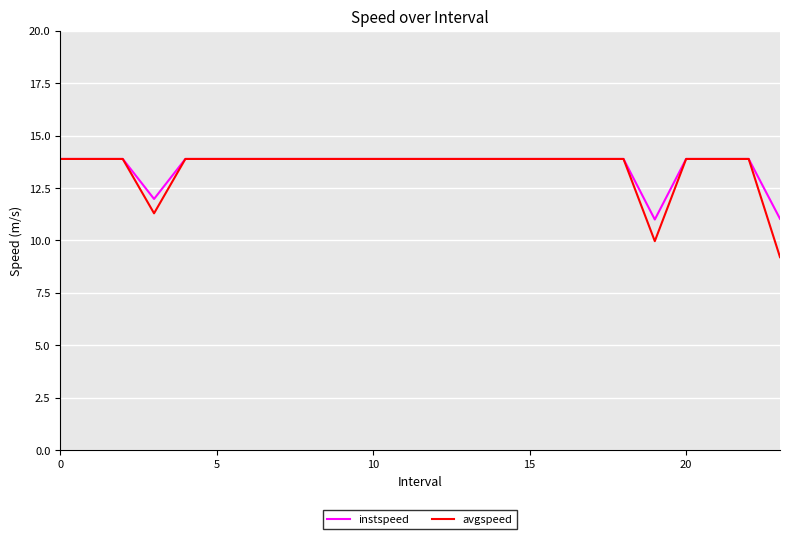

What is the lowest value of the instspeed series?

11.0